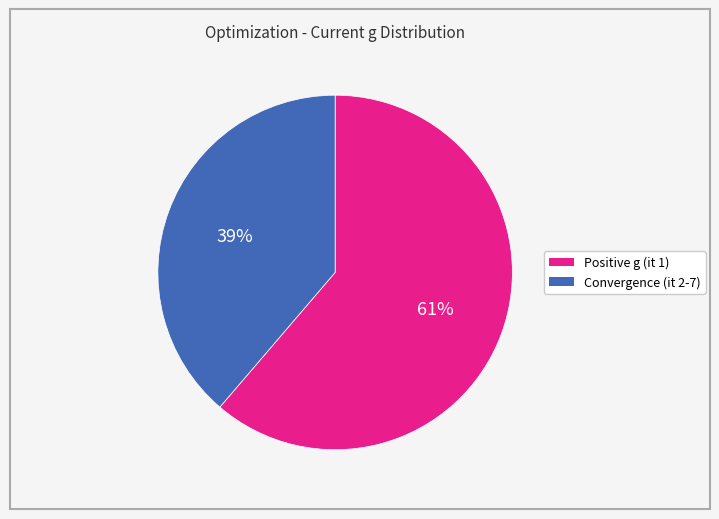

Does any single category account for the majority?

Yes